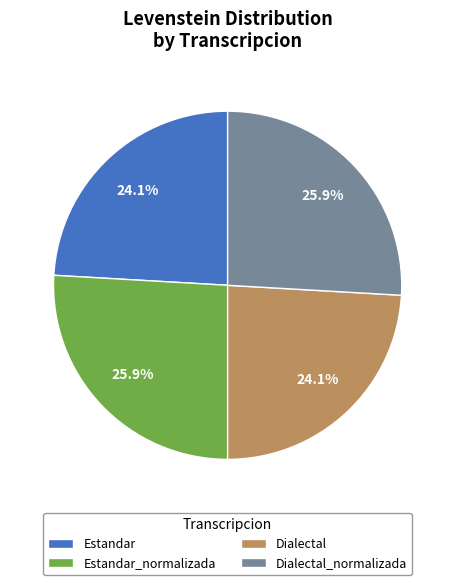

To the nearest percent, what is the difference between the largest and smallest slice percentages?

2%